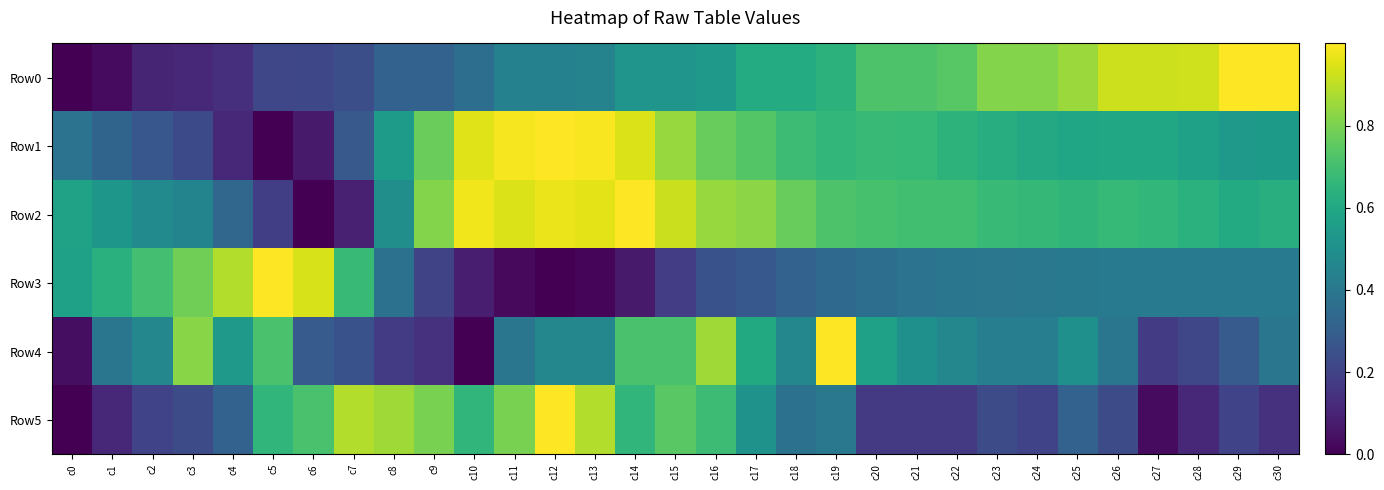

Reading left to right, extract all data points from this chart.

Row0: c0=0.0	c1=0.0	c2=0.1	c3=0.1	c4=0.1	c5=0.2	c6=0.2	c7=0.2	c8=0.3	c9=0.3	c10=0.4	c11=0.4	c12=0.4	c13=0.4	c14=0.5	c15=0.5	c16=0.5	c17=0.6	c18=0.6	c19=0.6	c20=0.7	c21=0.7	c22=0.7	c23=0.8	c24=0.8	c25=0.8	c26=0.9	c27=0.9	c28=0.9	c29=1.0	c30=1.0
Row1: c0=0.4	c1=0.3	c2=0.3	c3=0.2	c4=0.1	c5=0.0	c6=0.1	c7=0.3	c8=0.5	c9=0.8	c10=1.0	c11=1.0	c12=1.0	c13=1.0	c14=0.9	c15=0.8	c16=0.8	c17=0.7	c18=0.7	c19=0.7	c20=0.7	c21=0.7	c22=0.6	c23=0.6	c24=0.6	c25=0.6	c26=0.6	c27=0.6	c28=0.6	c29=0.5	c30=0.5
Row2: c0=0.6	c1=0.5	c2=0.5	c3=0.5	c4=0.3	c5=0.2	c6=0.0	c7=0.1	c8=0.5	c9=0.8	c10=1.0	c11=0.9	c12=1.0	c13=1.0	c14=1.0	c15=0.9	c16=0.8	c17=0.8	c18=0.8	c19=0.7	c20=0.7	c21=0.7	c22=0.7	c23=0.7	c24=0.7	c25=0.7	c26=0.7	c27=0.7	c28=0.6	c29=0.6	c30=0.6
Row3: c0=0.6	c1=0.6	c2=0.7	c3=0.8	c4=0.9	c5=1.0	c6=0.9	c7=0.7	c8=0.4	c9=0.2	c10=0.1	c11=0.0	c12=0.0	c13=0.0	c14=0.1	c15=0.2	c16=0.3	c17=0.3	c18=0.3	c19=0.3	c20=0.4	c21=0.4	c22=0.4	c23=0.4	c24=0.4	c25=0.4	c26=0.4	c27=0.4	c28=0.4	c29=0.4	c30=0.4
Row4: c0=0.0	c1=0.4	c2=0.5	c3=0.8	c4=0.5	c5=0.7	c6=0.3	c7=0.2	c8=0.2	c9=0.1	c10=0.0	c11=0.4	c12=0.5	c13=0.5	c14=0.7	c15=0.7	c16=0.9	c17=0.6	c18=0.5	c19=1.0	c20=0.6	c21=0.5	c22=0.5	c23=0.4	c24=0.4	c25=0.5	c26=0.4	c27=0.2	c28=0.2	c29=0.3	c30=0.4
Row5: c0=0.0	c1=0.1	c2=0.2	c3=0.2	c4=0.3	c5=0.7	c6=0.7	c7=0.9	c8=0.9	c9=0.8	c10=0.7	c11=0.8	c12=1.0	c13=0.9	c14=0.7	c15=0.7	c16=0.7	c17=0.5	c18=0.4	c19=0.4	c20=0.2	c21=0.2	c22=0.2	c23=0.2	c24=0.2	c25=0.3	c26=0.2	c27=0.0	c28=0.1	c29=0.2	c30=0.1